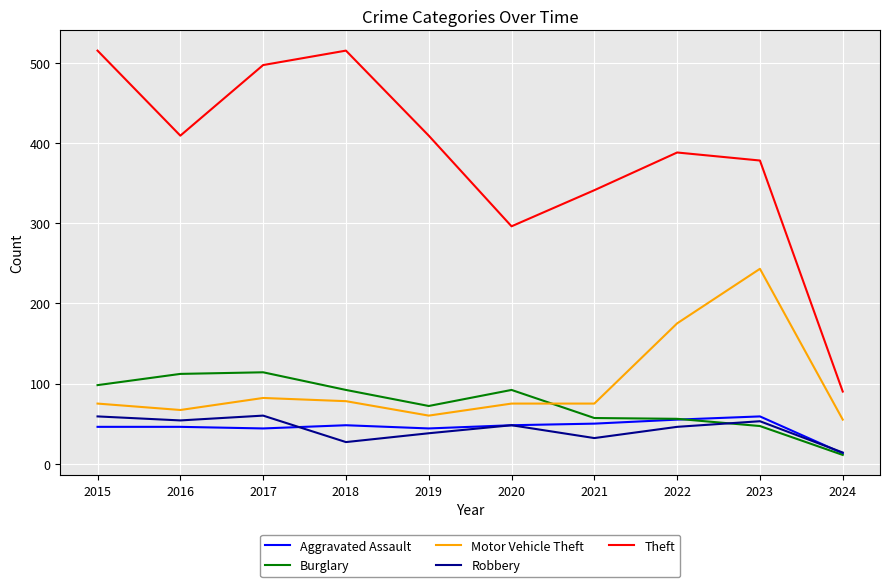

Is the value of Theft at 2023 greater than the value of Motor Vehicle Theft at 2022?

Yes